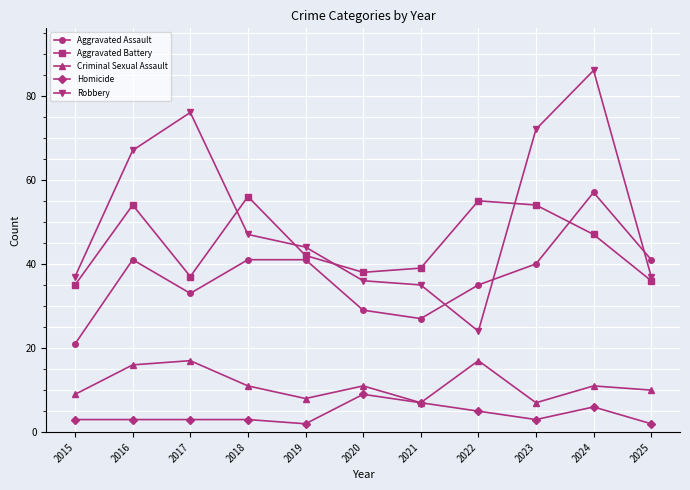

What is the approximate value of Homicide at 2023?

3